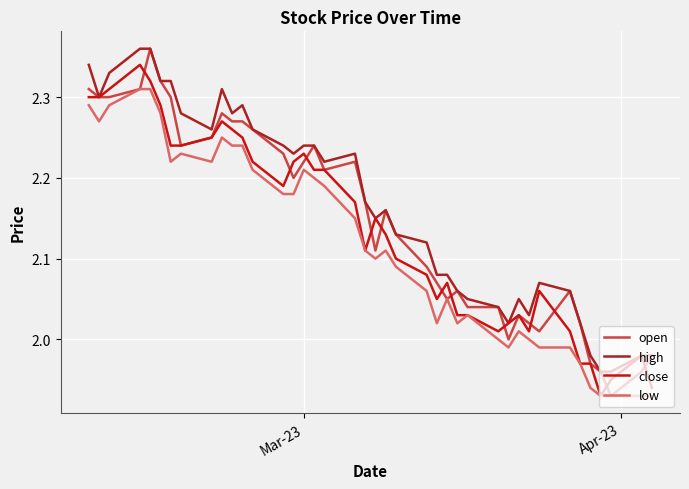

True or false: high and low intersect in this chart.

False